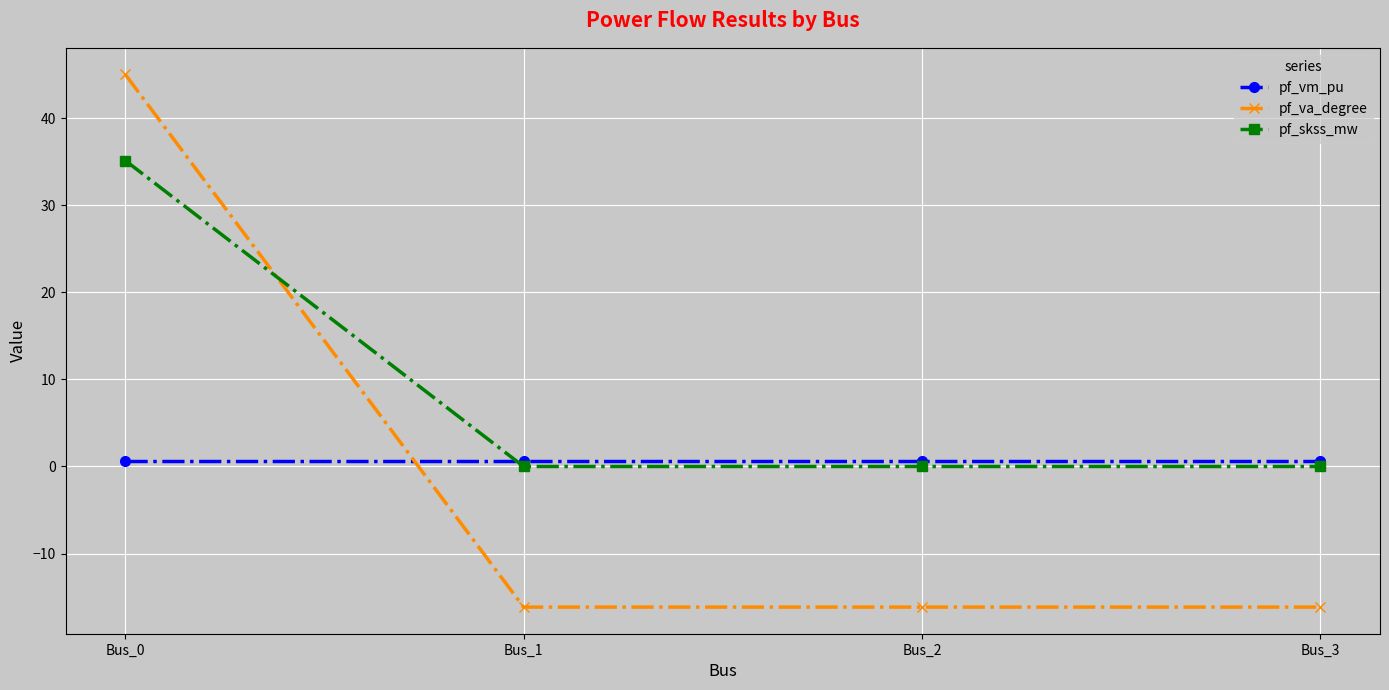

Is the value of pf_vm_pu at Bus_2 greater than the value of pf_va_degree at Bus_0?

No